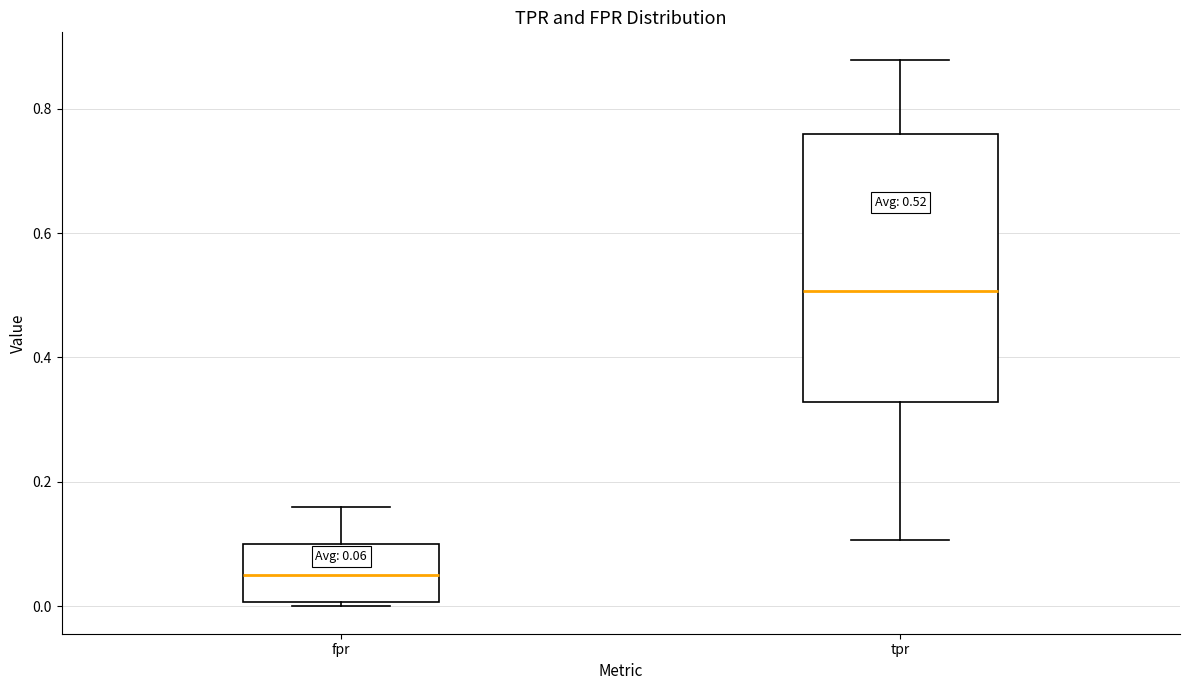

Comparing the boxes themselves (not the whiskers), which one is the tallest?

tpr